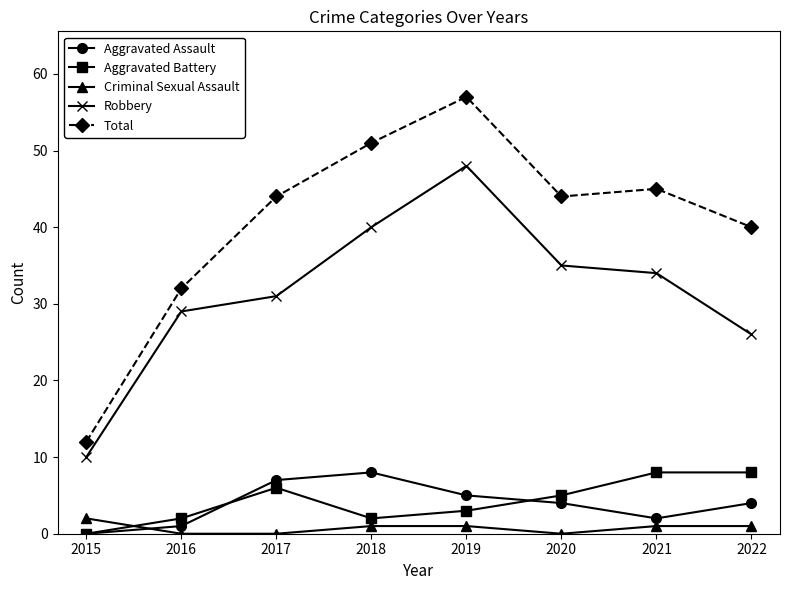

True or false: Total and Aggravated Assault cross at least once.

False